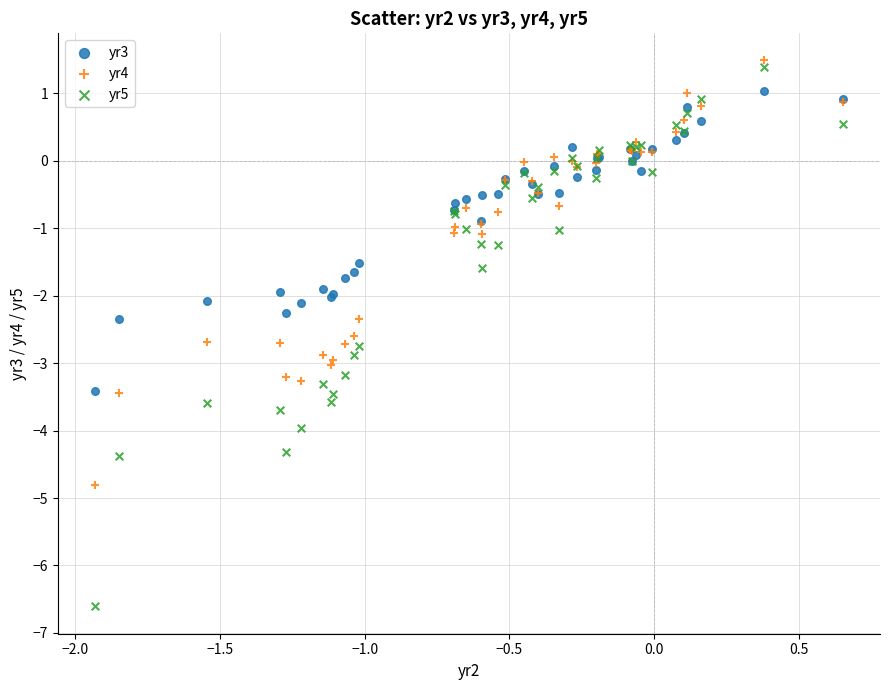

Which series reaches the maximum Y coordinate?

yr4